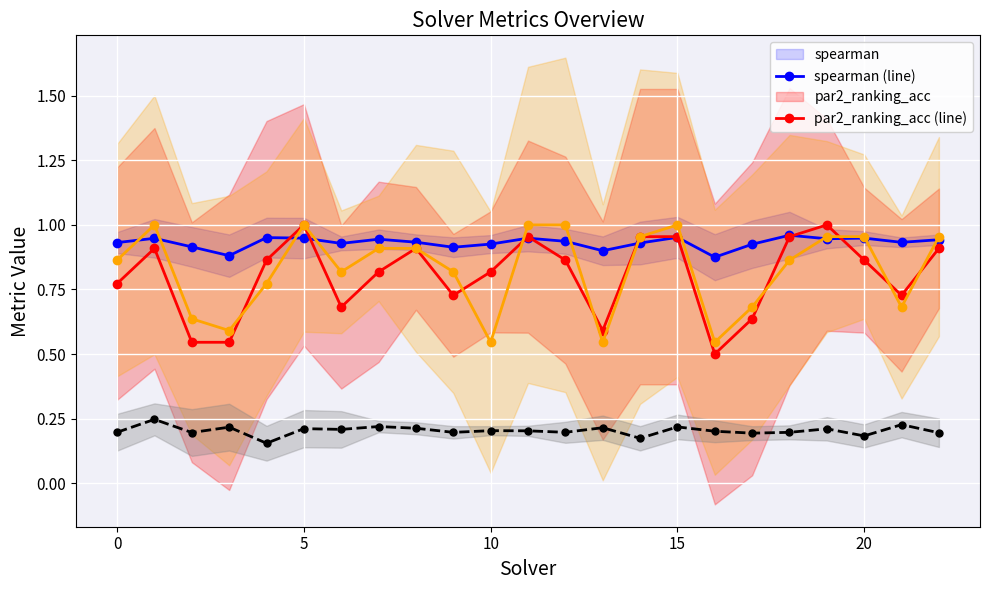

True or false: amount_runtime (line) and spearman (line) cross at least once.

False